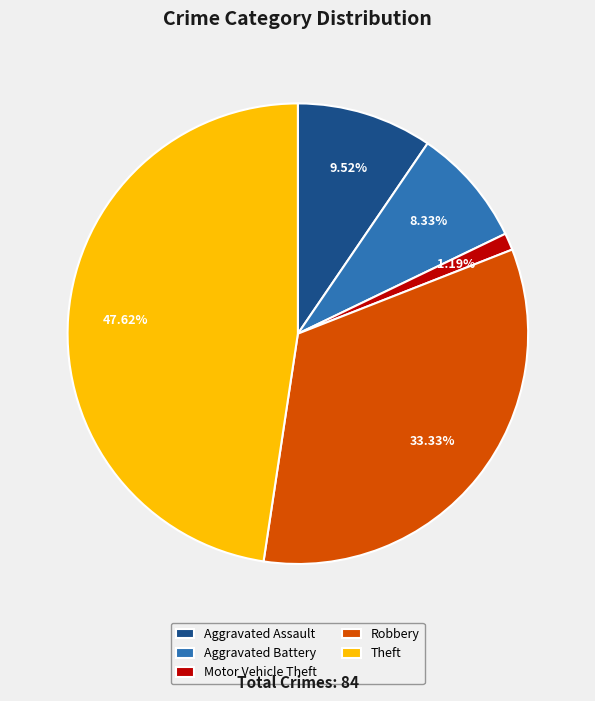

What is the ratio of the value at Robbery to the value at Aggravated Assault?

3.5